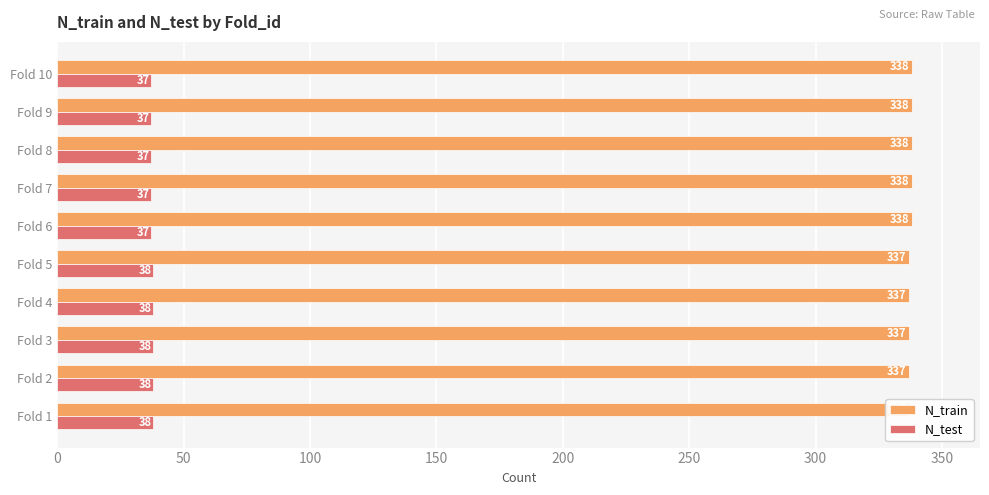

Is the value of N_train at Fold 9 greater than the value of N_test at Fold 6?

Yes